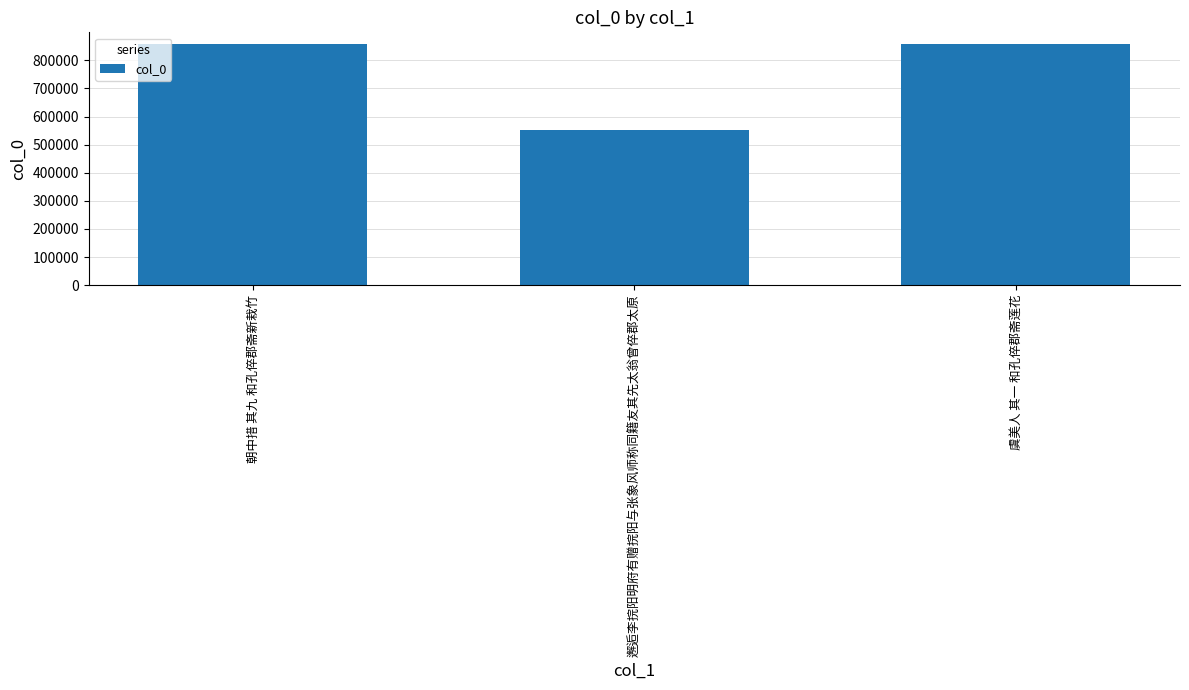

What is the label of the 3rd bar from the right?

朝中措 其九 和孔倅郡斋新栽竹